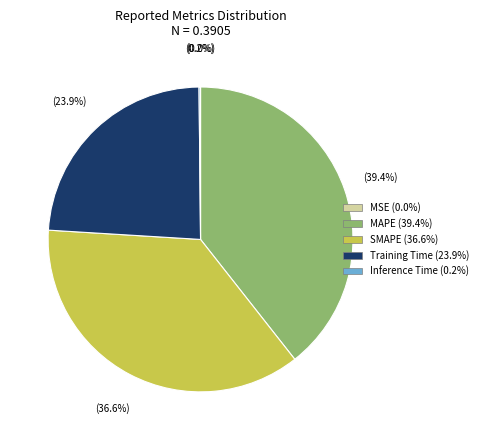

True or false: MAPE accounts for 28% of the total.

False